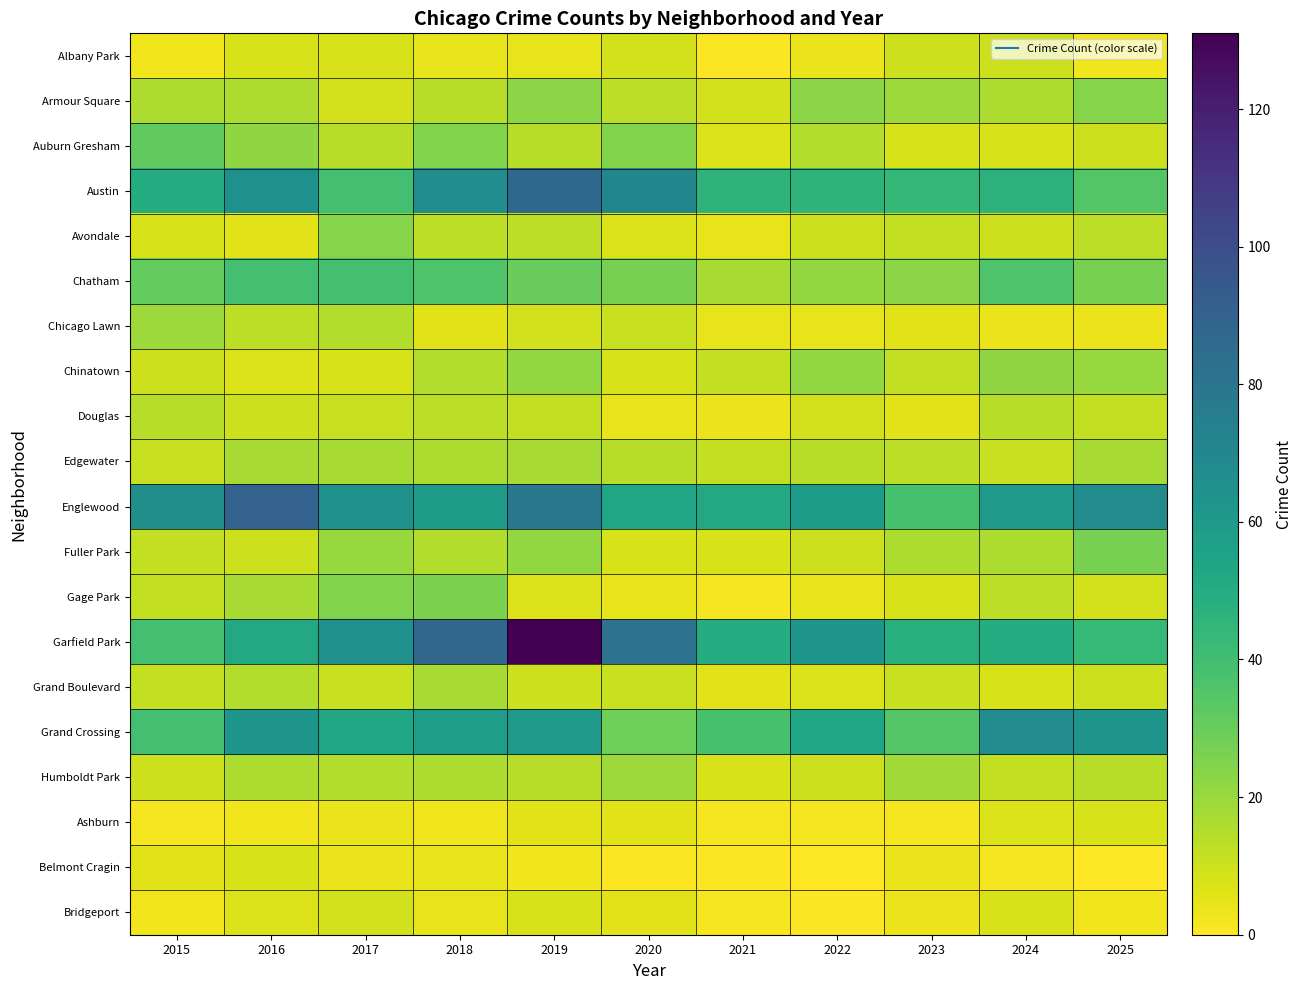

What is the spread (max minus min) of values at 2017?

61